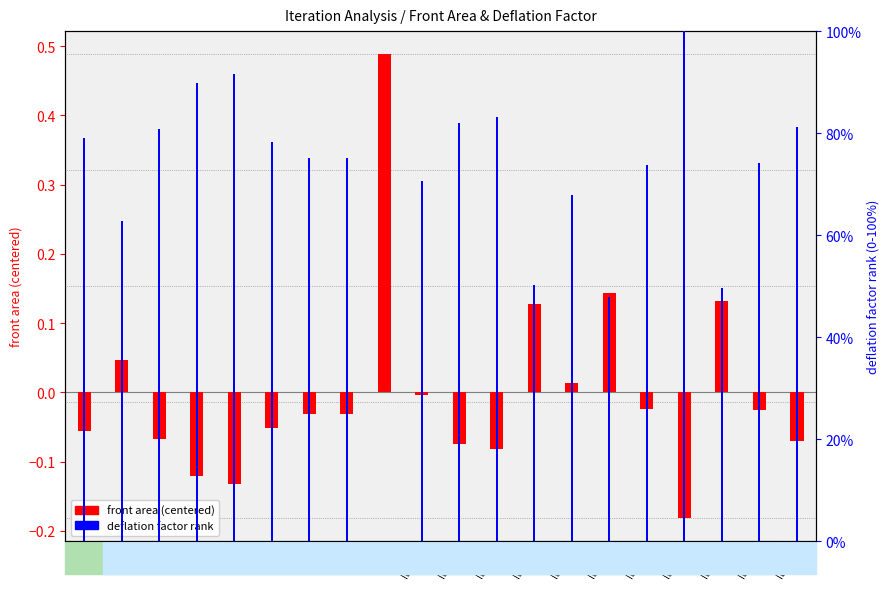

At which label does deflation factor (scaled 0-100) first exceed 75?

Iter1